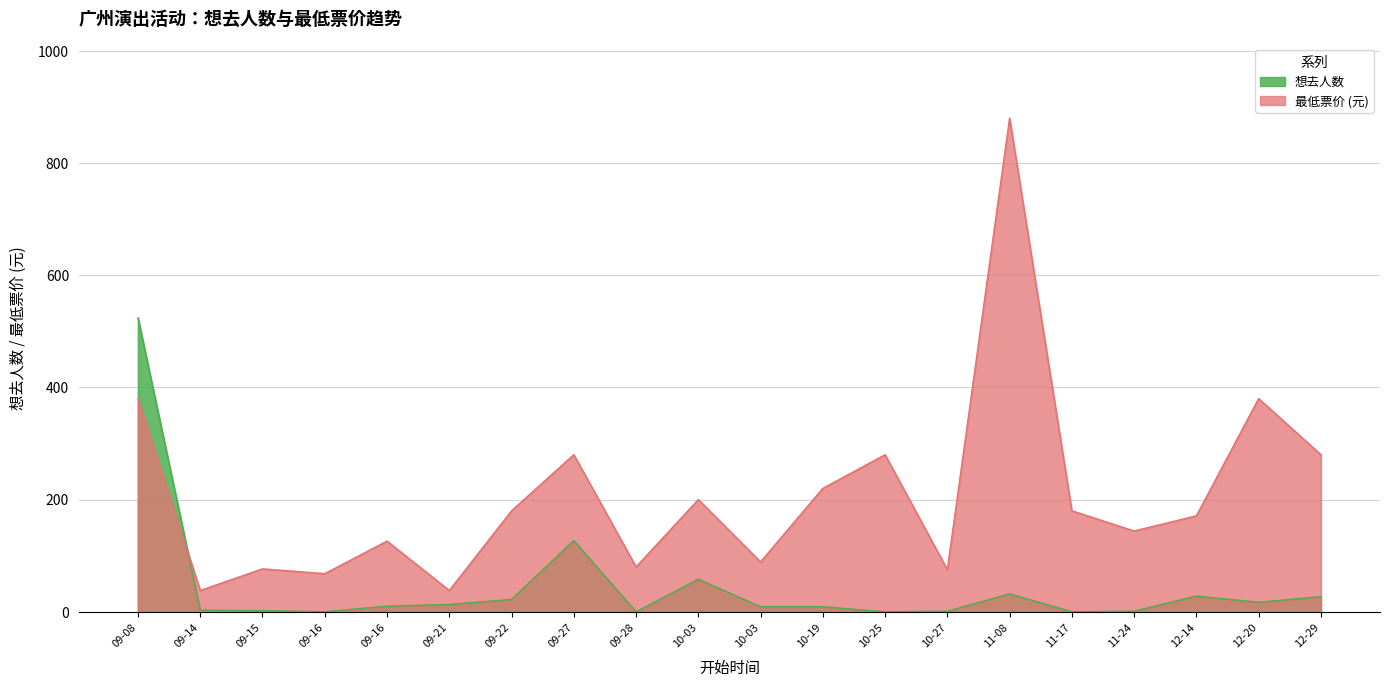

What is the total value across all series at 09-08?

904.0